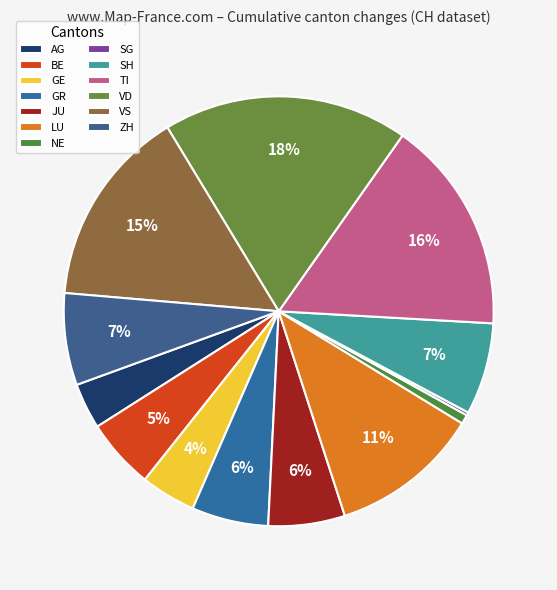

Is VS the majority of the pie?

No